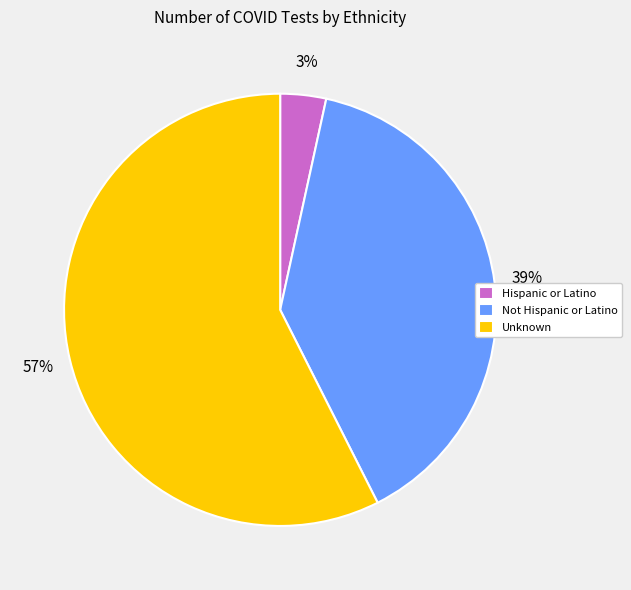

Count the number of slices in the pie.

3